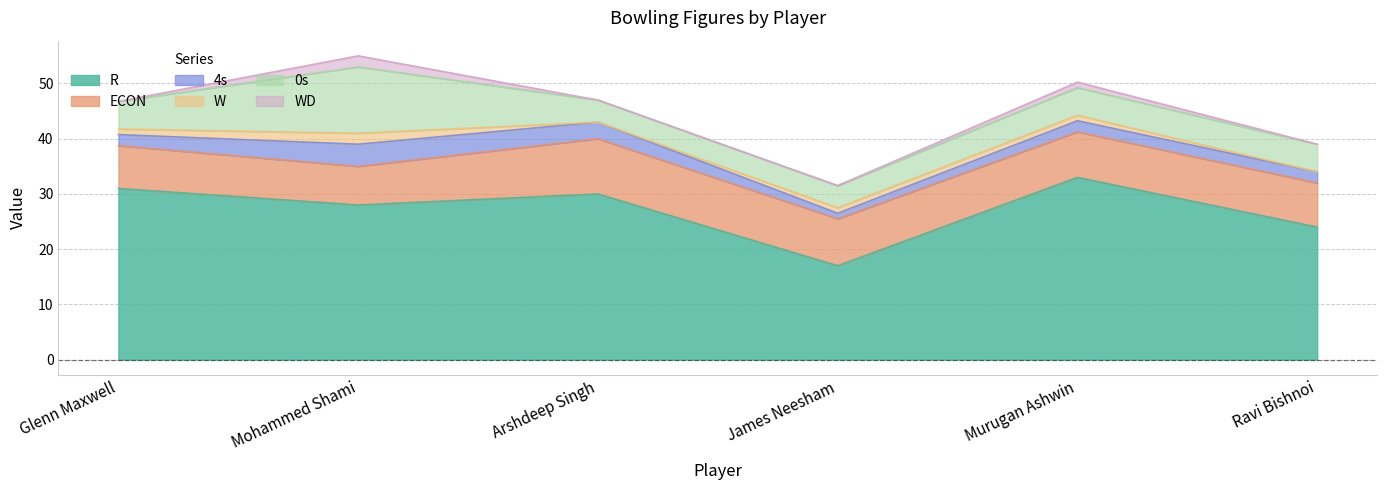

How many data points in ECON are less than 8?

2